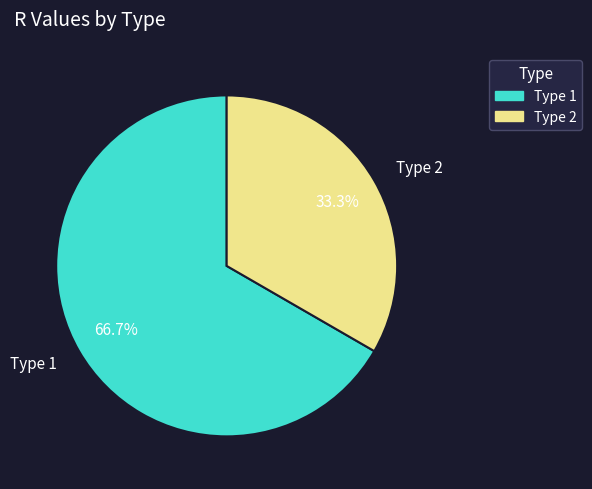

Which category has the smallest portion of the pie?

Type 2